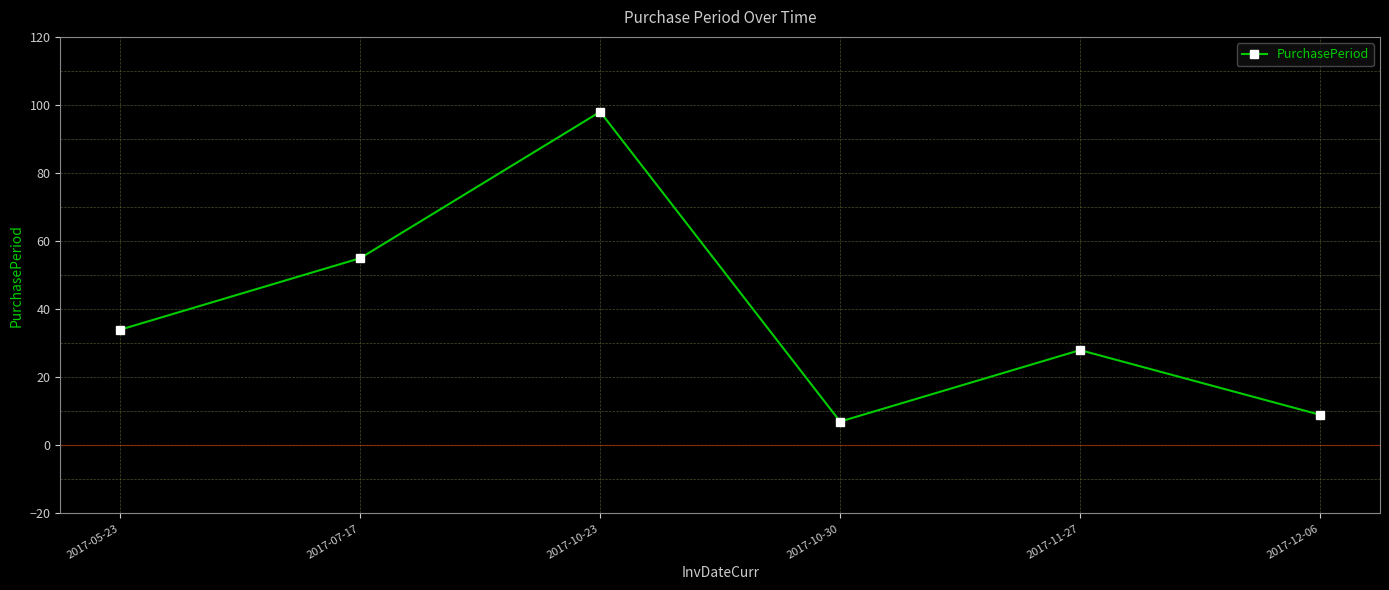

Which label corresponds to the smallest value in the chart?

2017-10-30